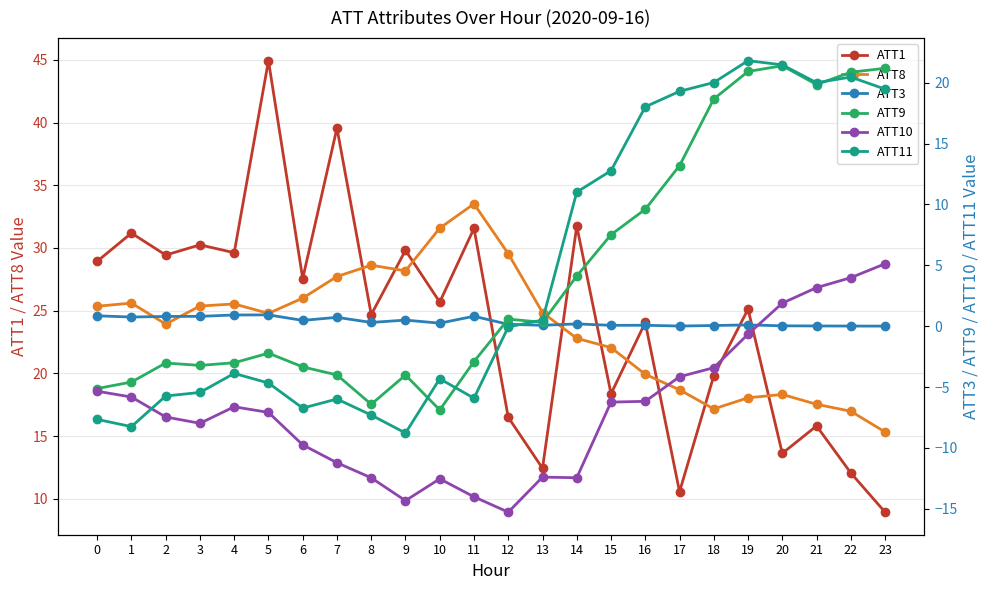

How many values in ATT10 are above zero?

4